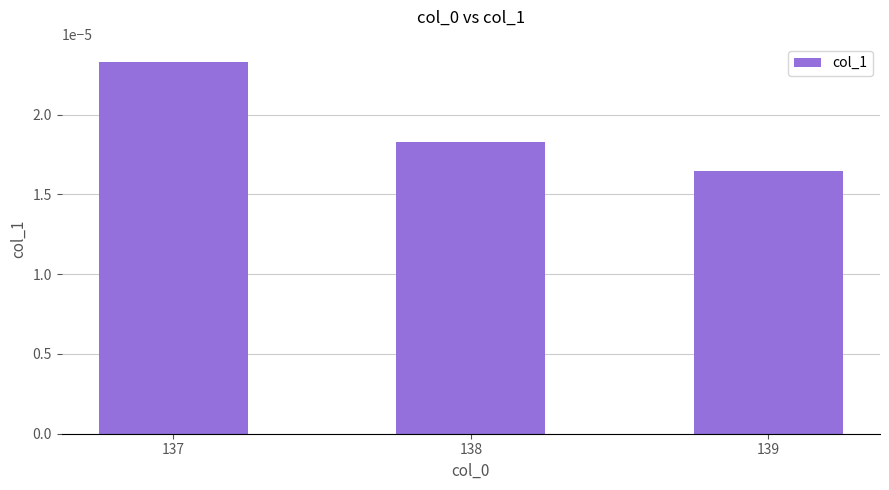

Between 137 and 139, which is larger?

137